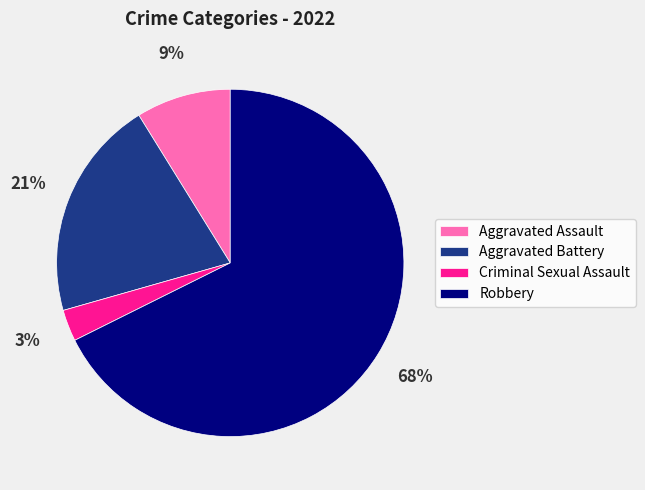

What is the majority slice?

Robbery